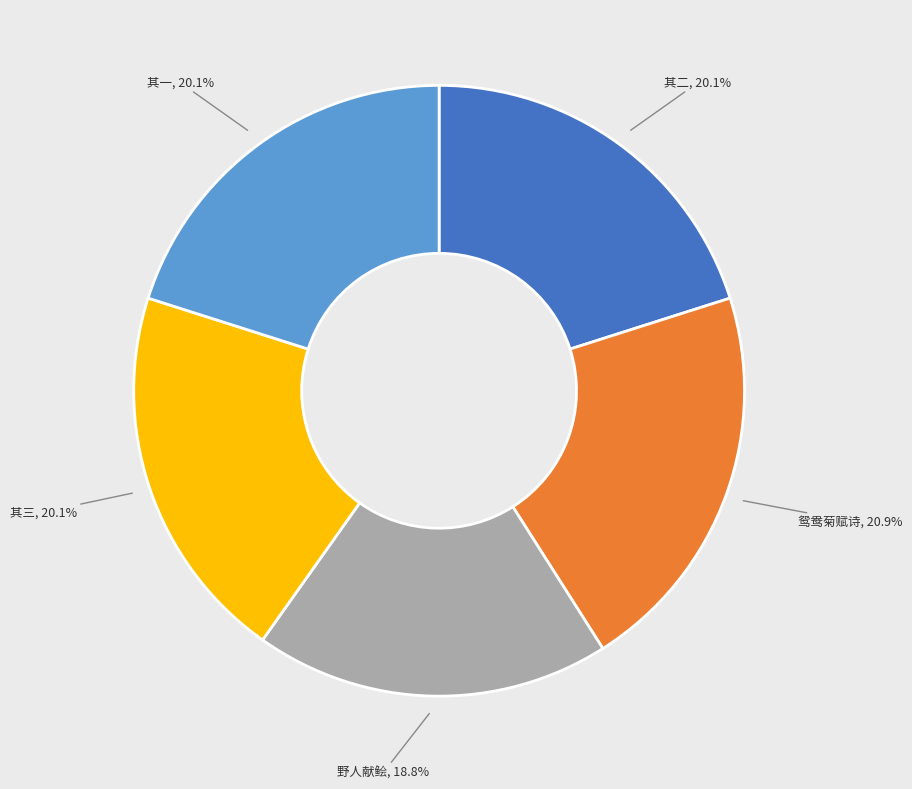

Does any single category account for the majority?

No